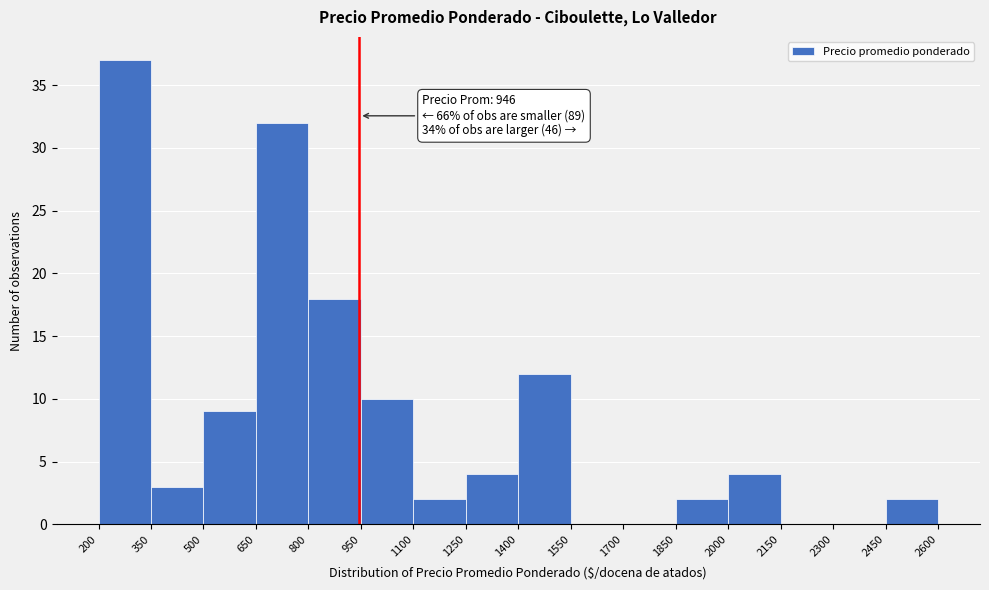

Which range on the x-axis has the tallest bar?

200 to 350